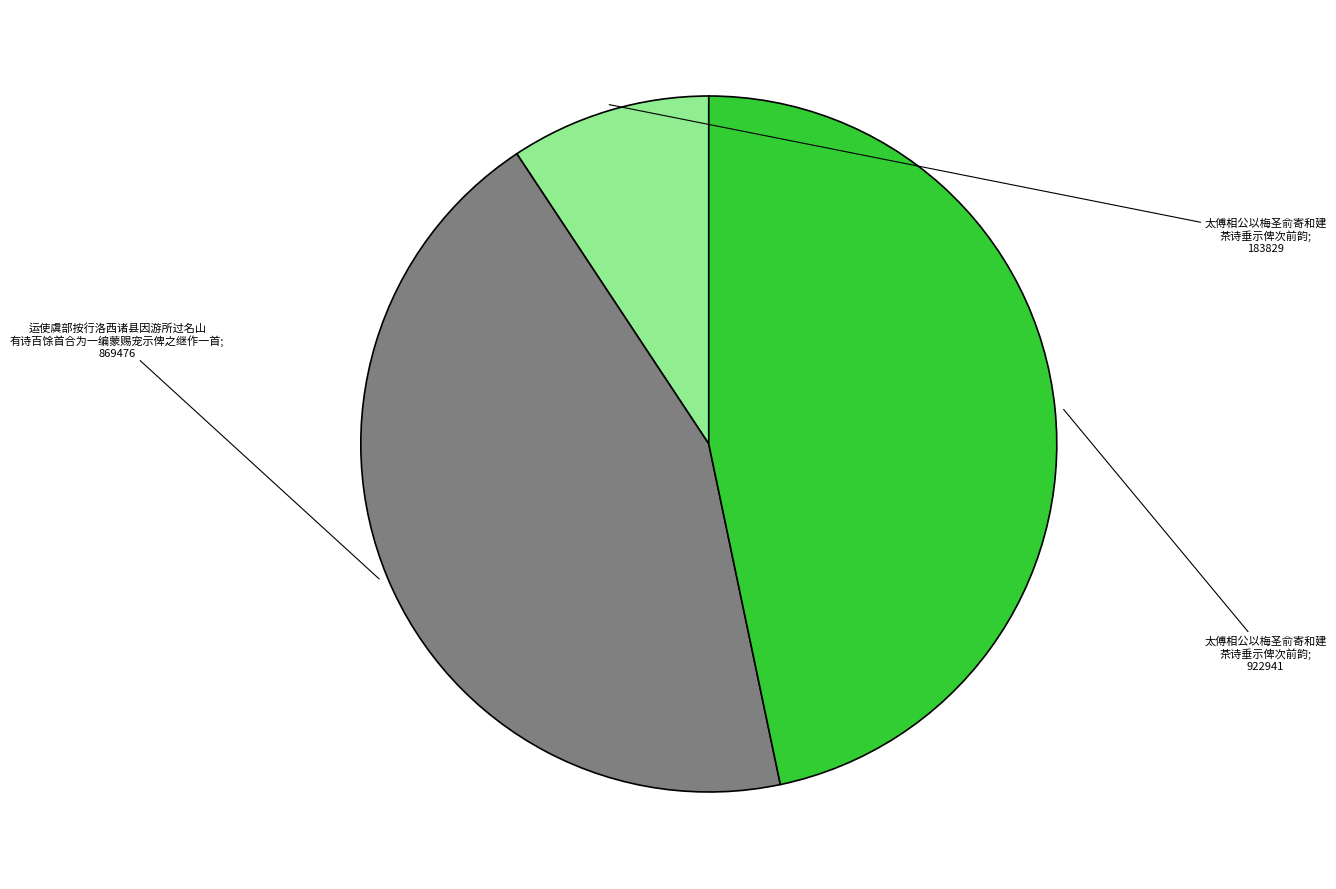

Is there a majority slice in this chart?

No